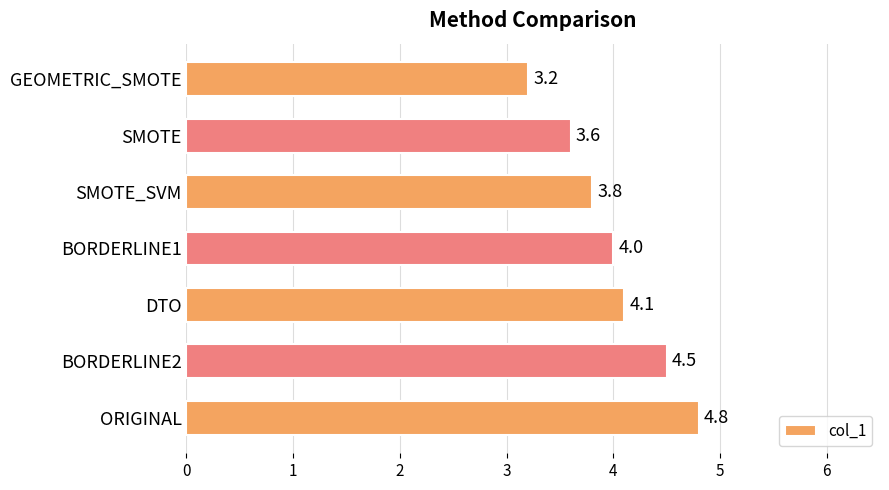

What value does the data have at BORDERLINE1?

4.0